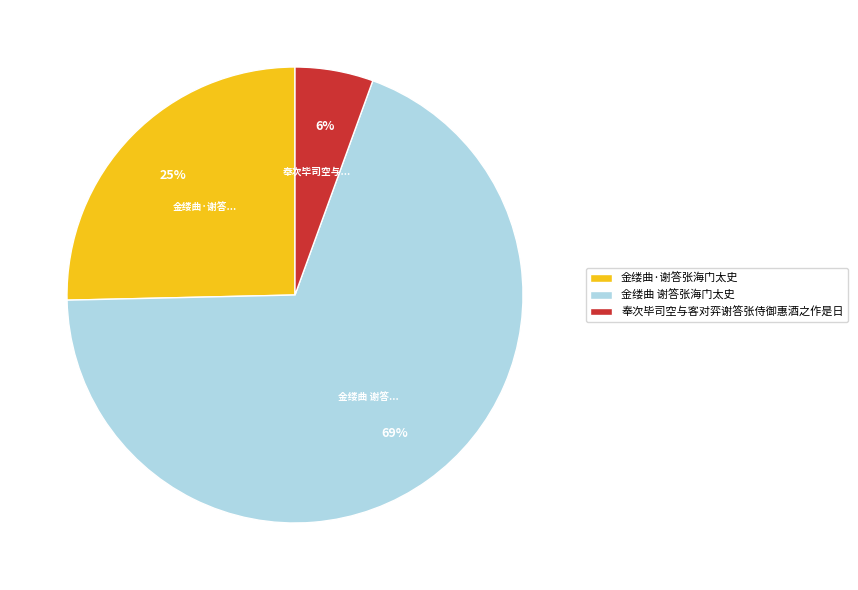

To the nearest percent, what percentage of the pie is 金缕曲 谢答张海门太史?

69%